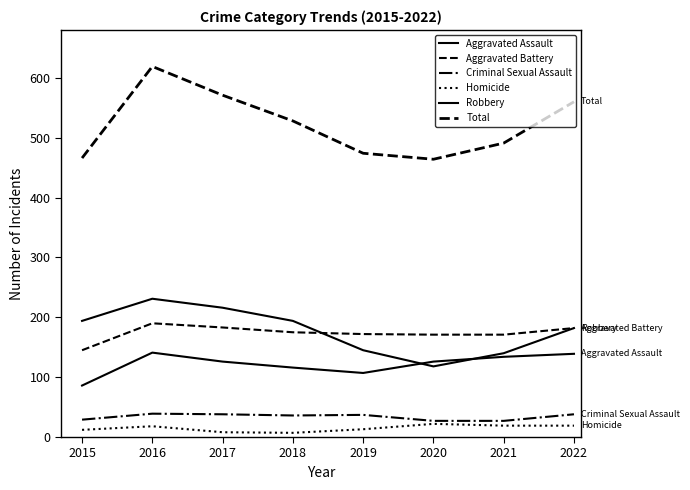

How many lines are shown in the chart?

6